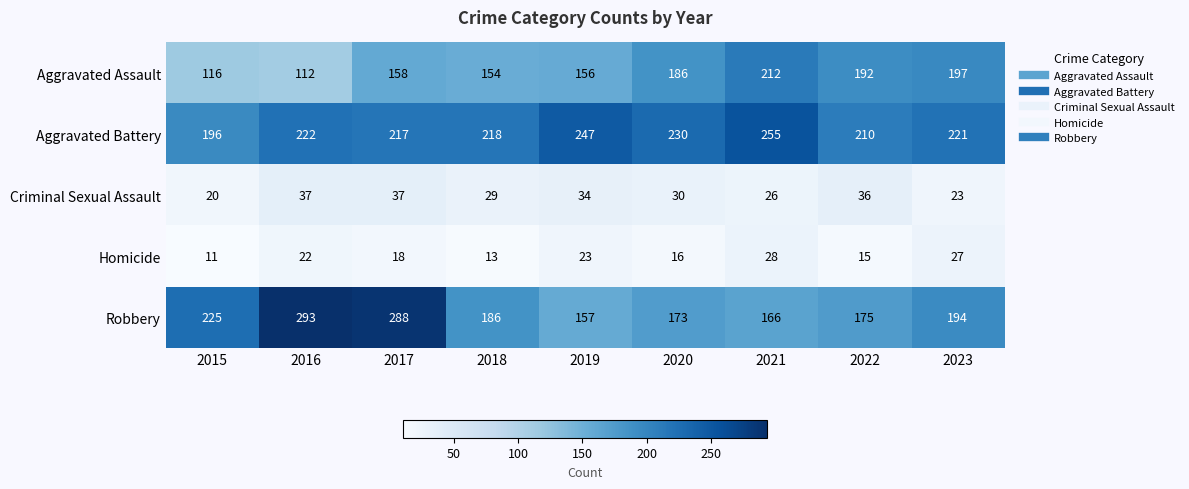

Is it true that Aggravated Assault equals 66 at 2015?

False